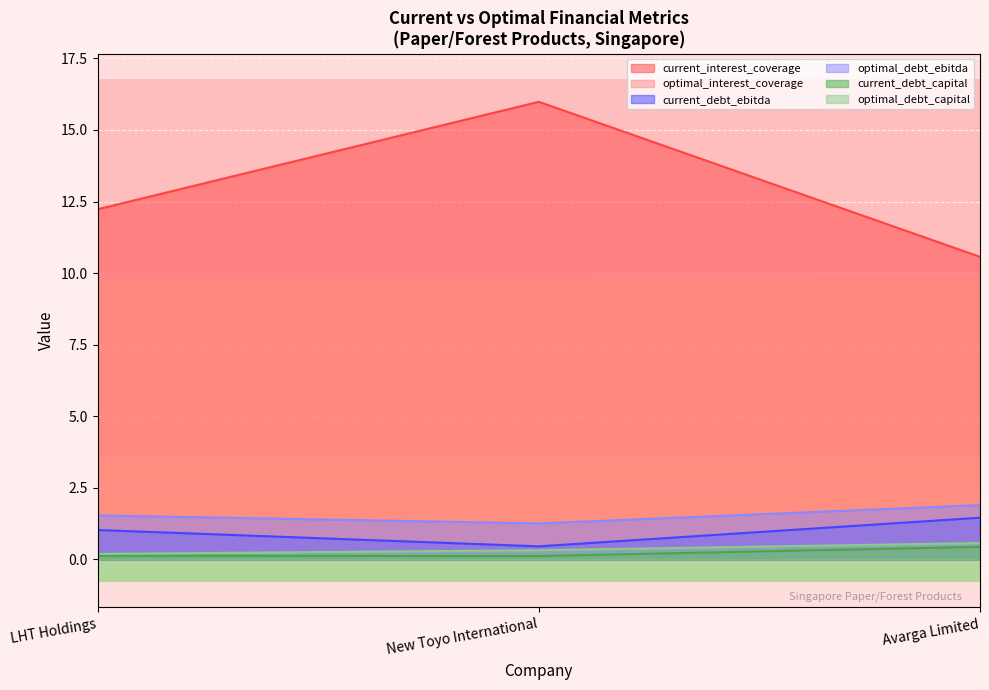

What is the spread (max minus min) of values at LHT Holdings?

12.1